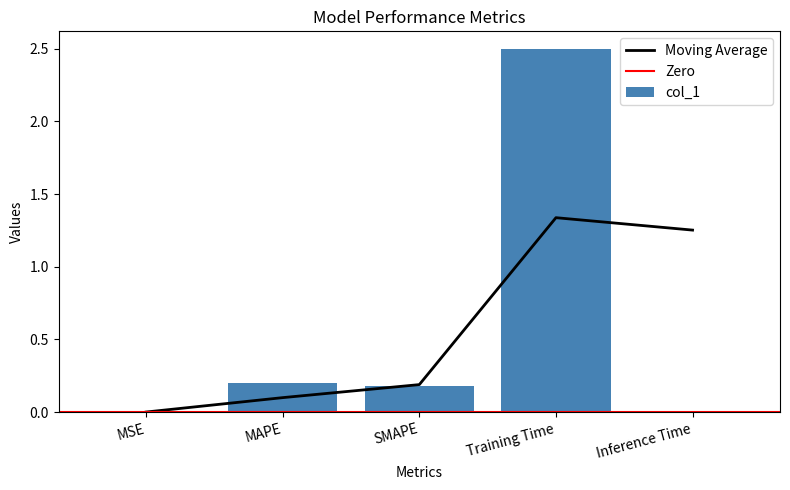

Reading left to right, what are all the values shown in this chart?

0.0	0.2	0.2	2.5	0.0